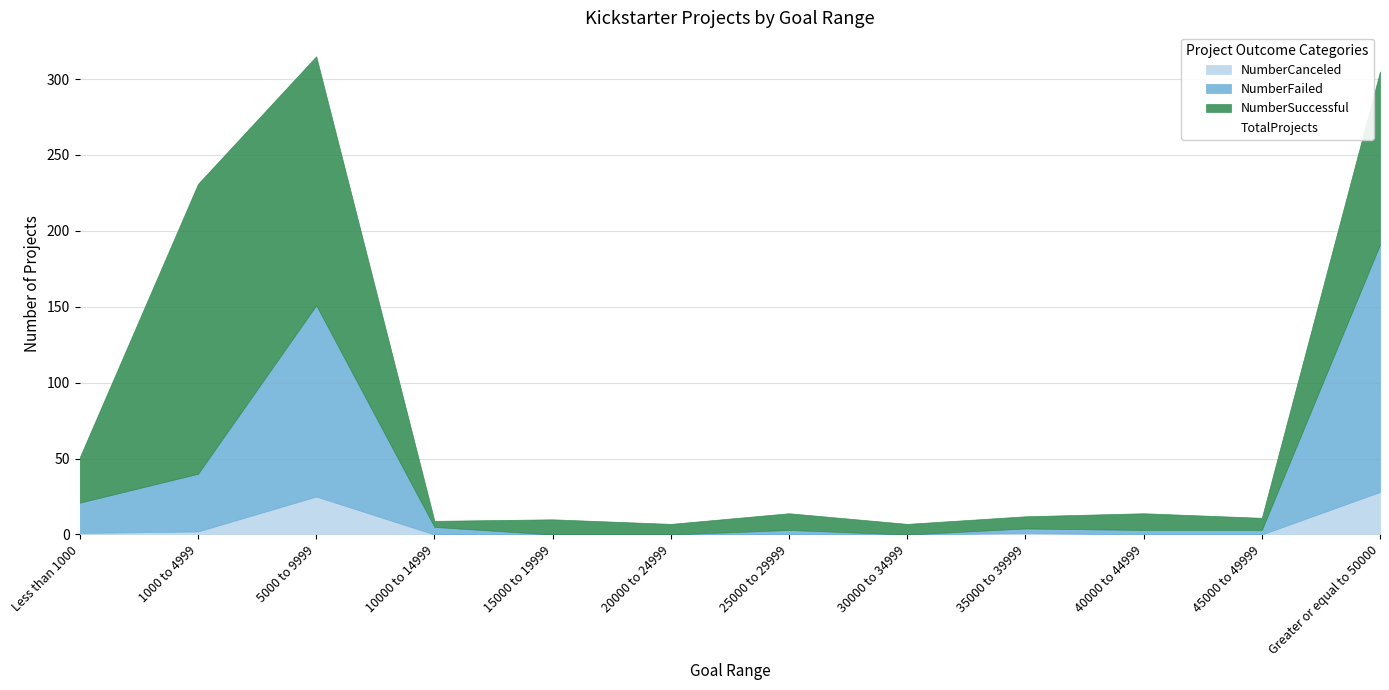

Reading left to right, extract all data points from this chart.

NumberCanceled: 1	2	25	0	0	0	0	0	1	0	0	28
NumberFailed: 20	38	126	5	0	0	3	0	3	3	3	163
NumberSuccessful: 30	191	164	4	10	7	11	7	8	11	8	114
TotalProjects: 51	231	315	9	10	7	14	7	12	14	11	305